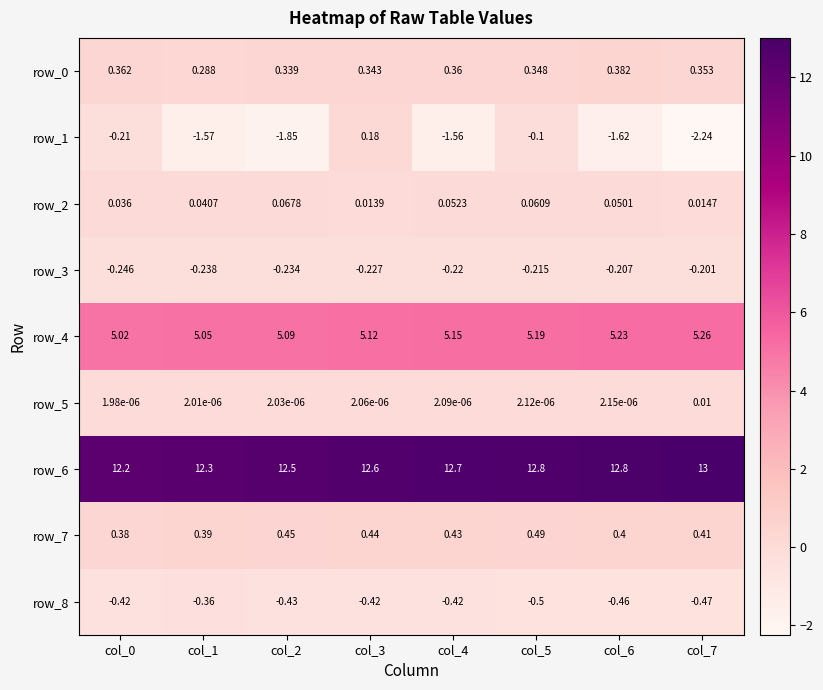

What is the total value across all series at col_0?

17.1